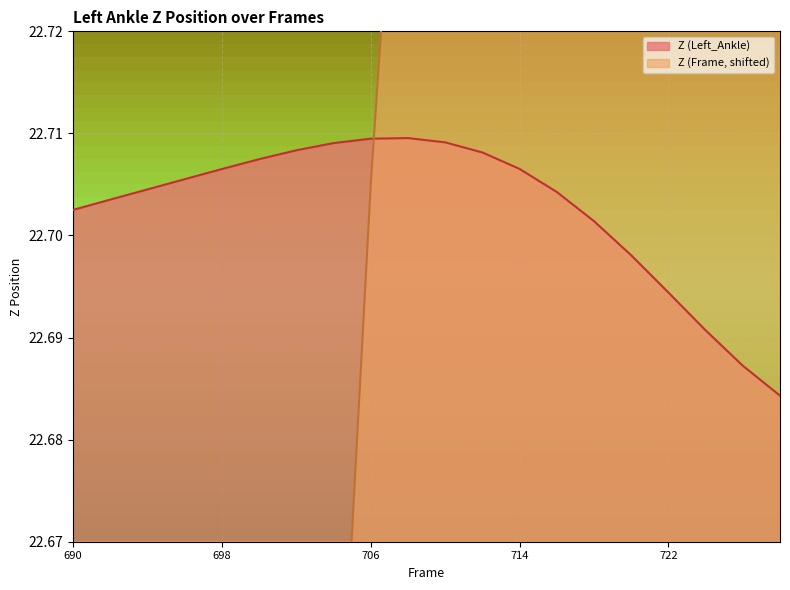

Rank the series by their maximum value, from lowest to highest.

Z (Left_Ankle), Z (Frame)